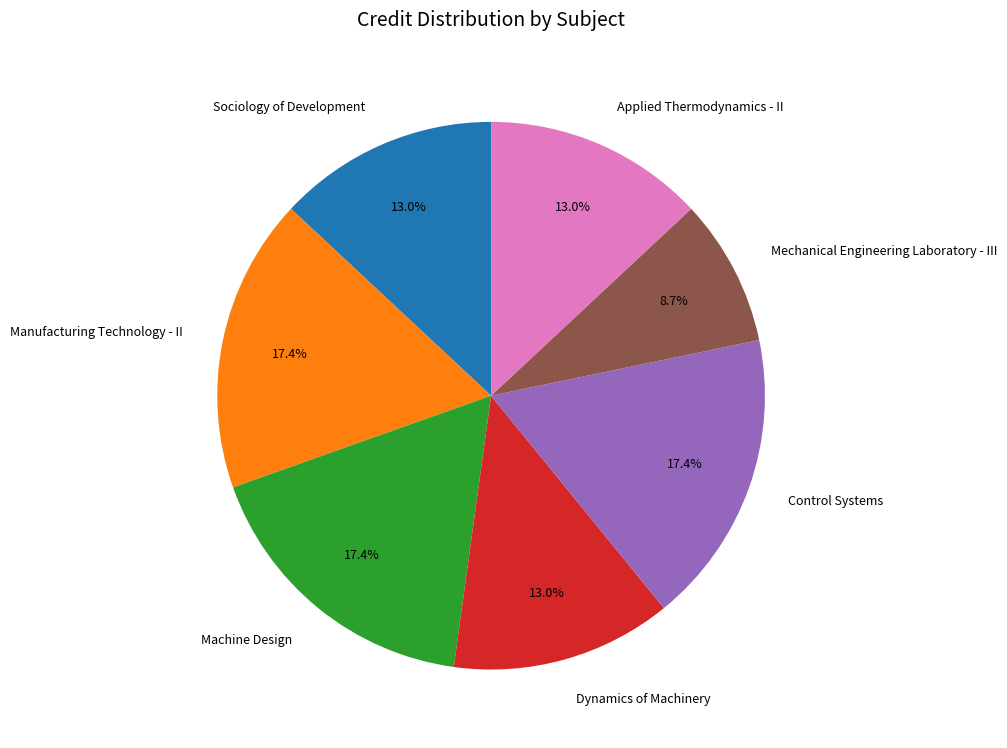

To the nearest percent, what portion does Manufacturing Technology - II represent?

17%